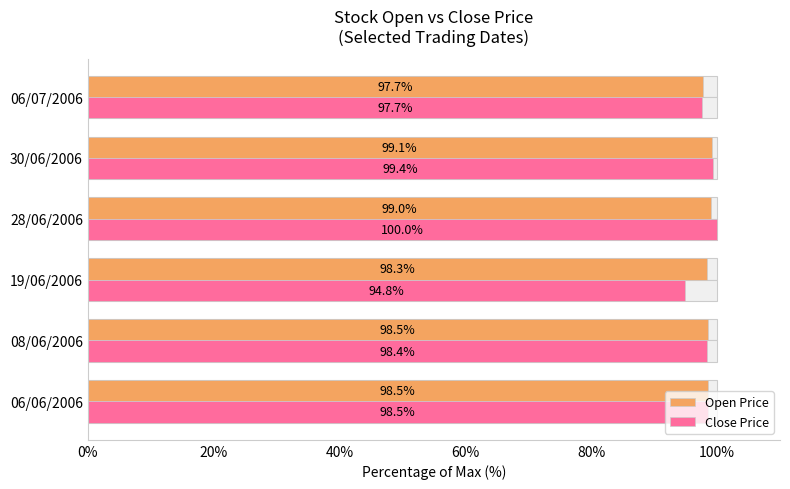

What is the average value of the Open series?

98.5